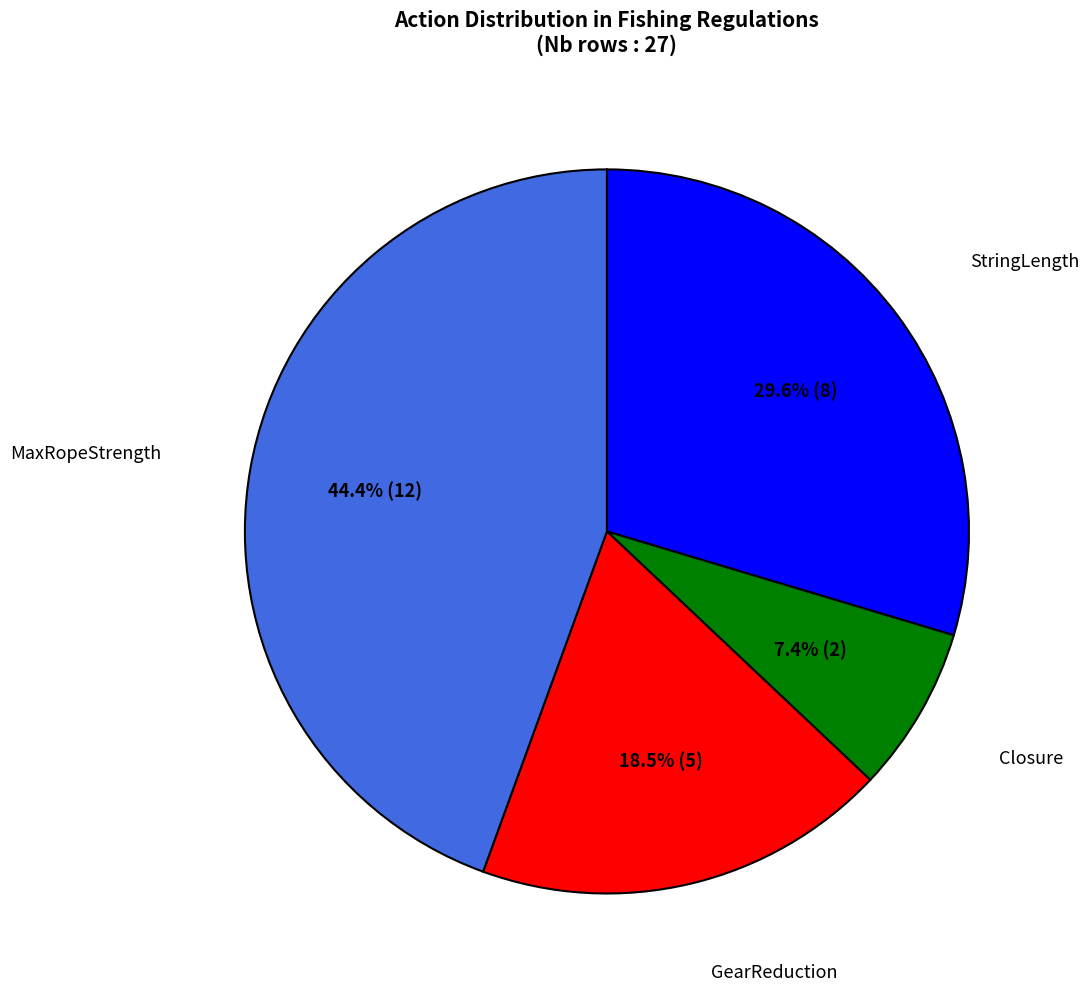

To the nearest percent, what is the average slice percentage?

25%